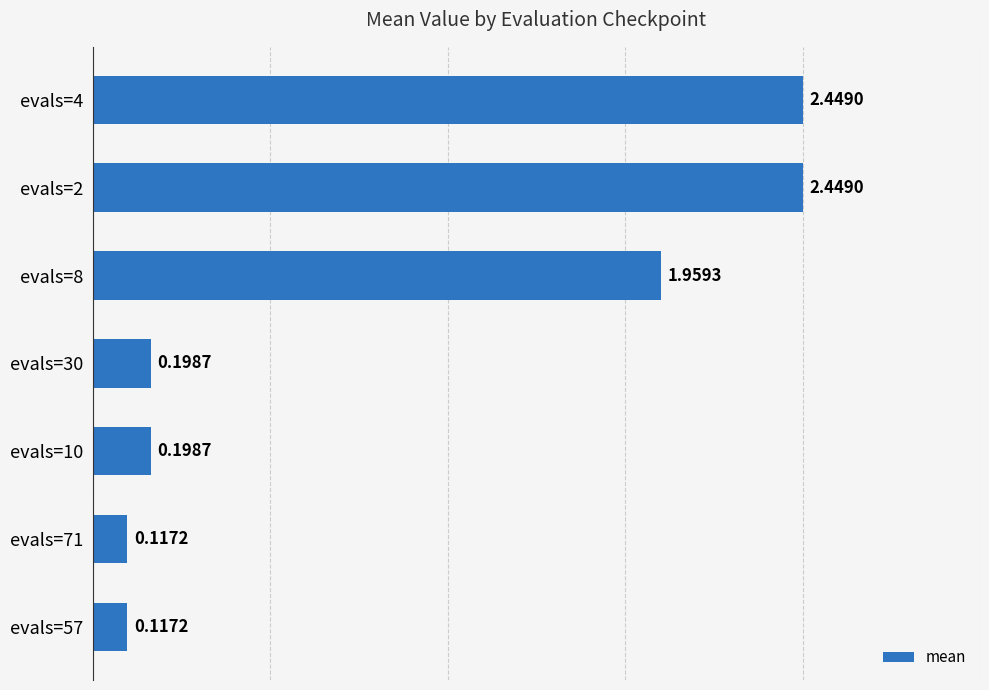

What is the difference between the maximum and minimum values?

2.3